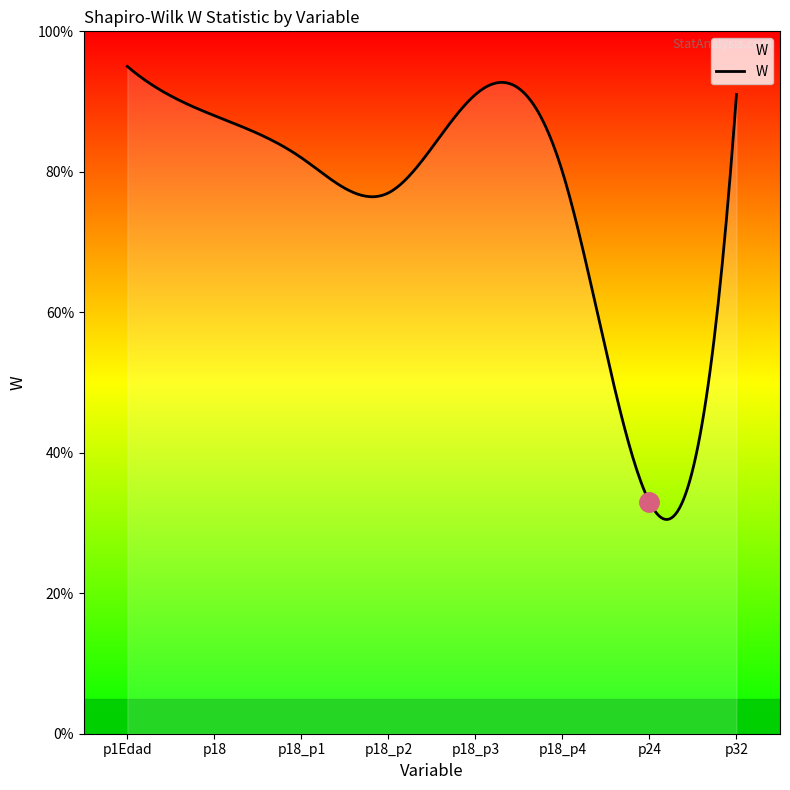

Reading left to right, extract all data points from this chart.

p1Edad=0.9	p18=0.9	p18_p1=0.8	p18_p2=0.8	p18_p3=0.9	p18_p4=0.8	p24=0.3	p32=0.9